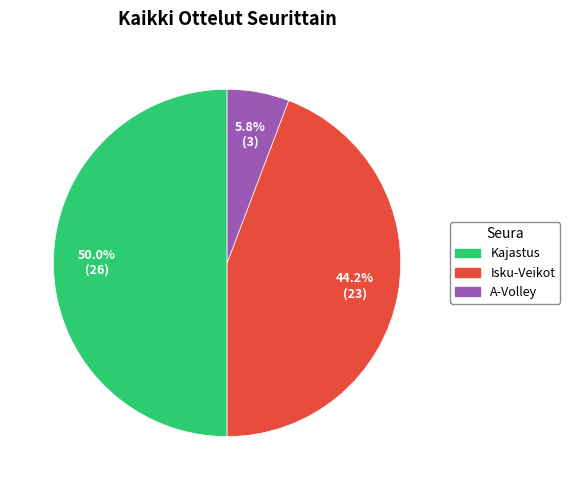

True or false: A-Volley accounts for 6% of the total.

True